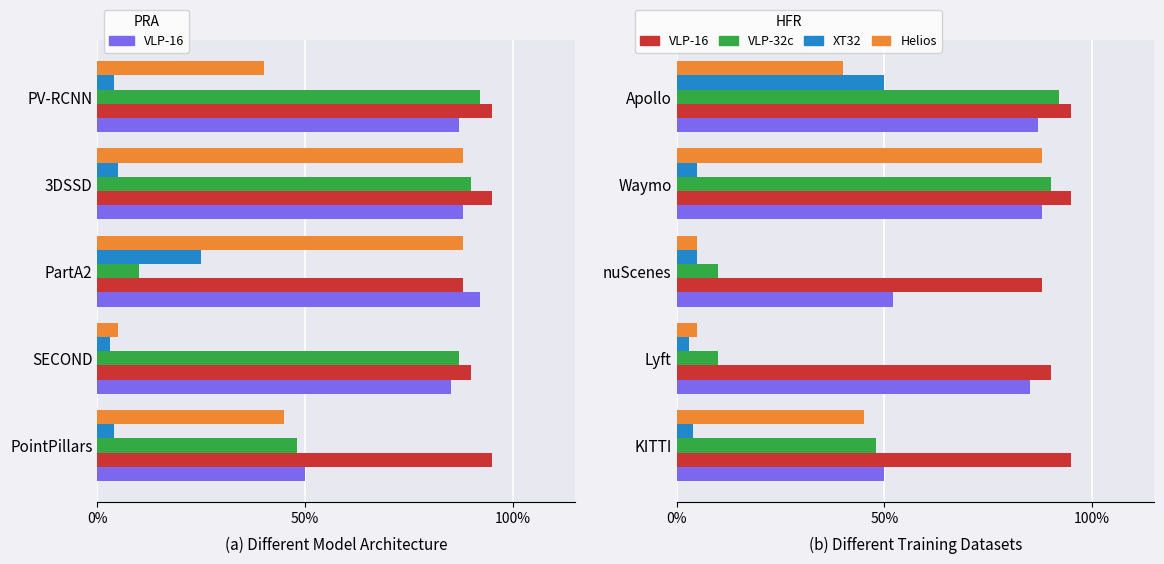

Which has a higher value, KITTI or Apollo?

Apollo